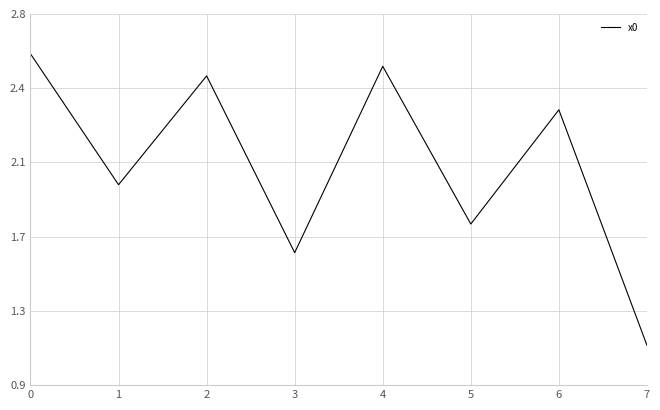

Reading left to right, extract all data points from this chart.

0=2.6	1=2.0	2=2.5	3=1.6	4=2.5	5=1.8	6=2.3	7=1.1